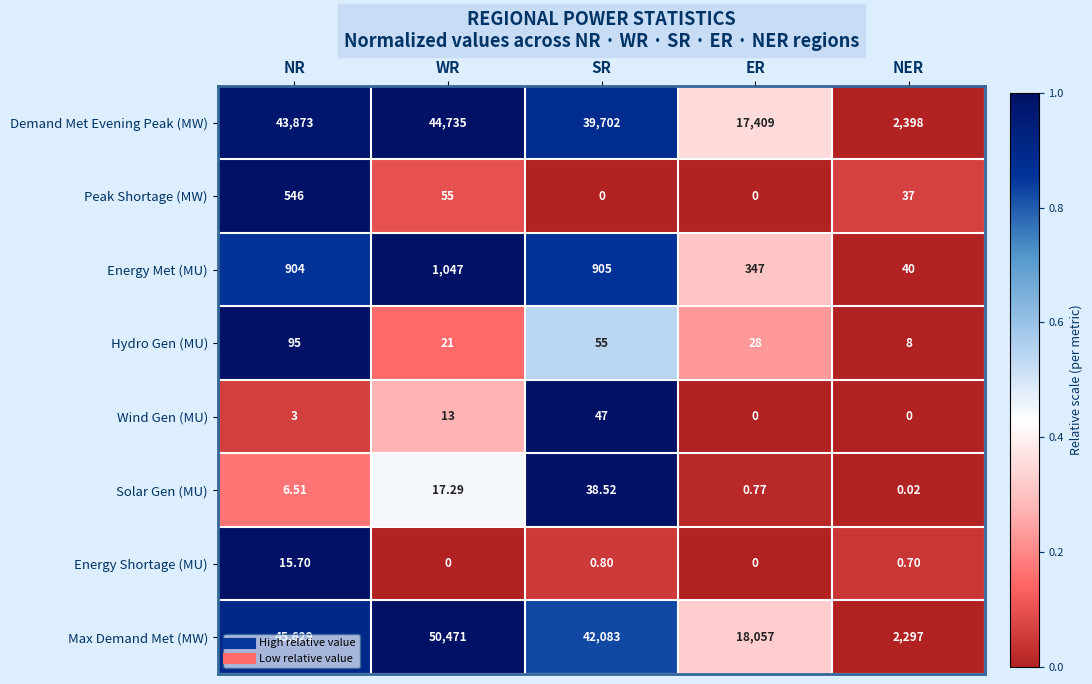

Which series has the largest range (max minus min)?

Max Demand Met (MW)